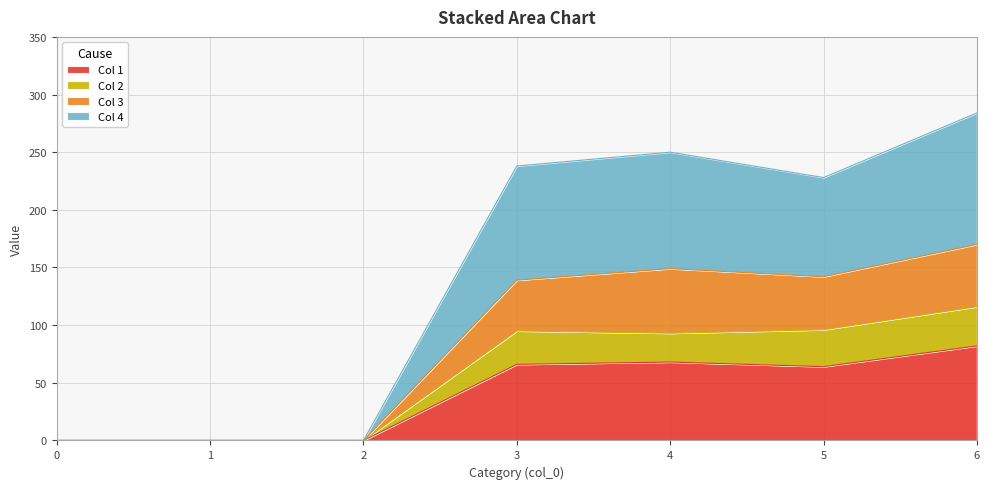

How many data points in Col 2 are above 93?

3